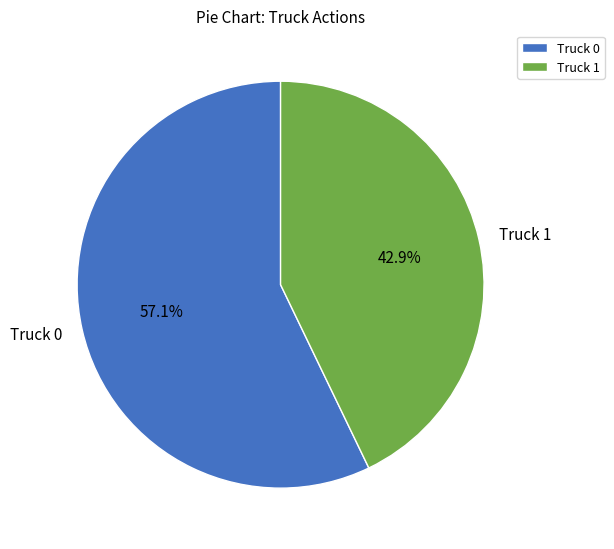

The Truck 0 slice represents 57% of the pie. True or false?

True